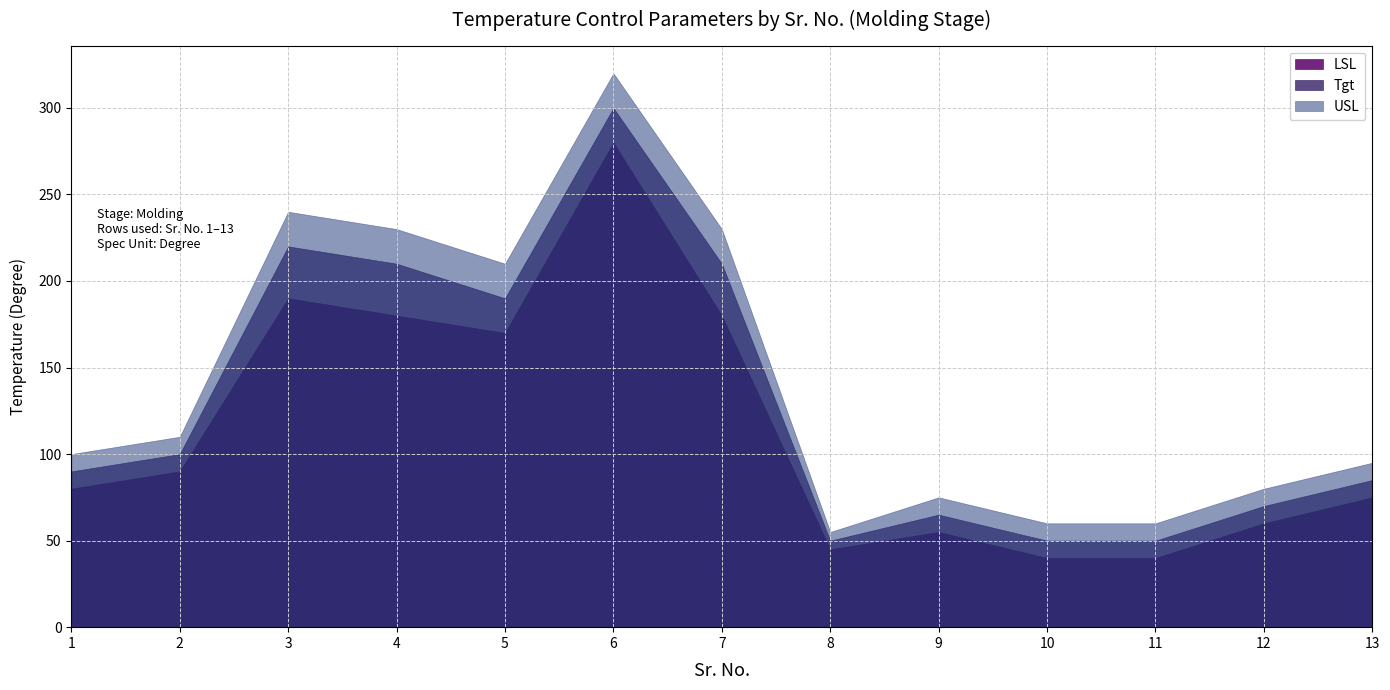

What is the smallest value displayed?

40